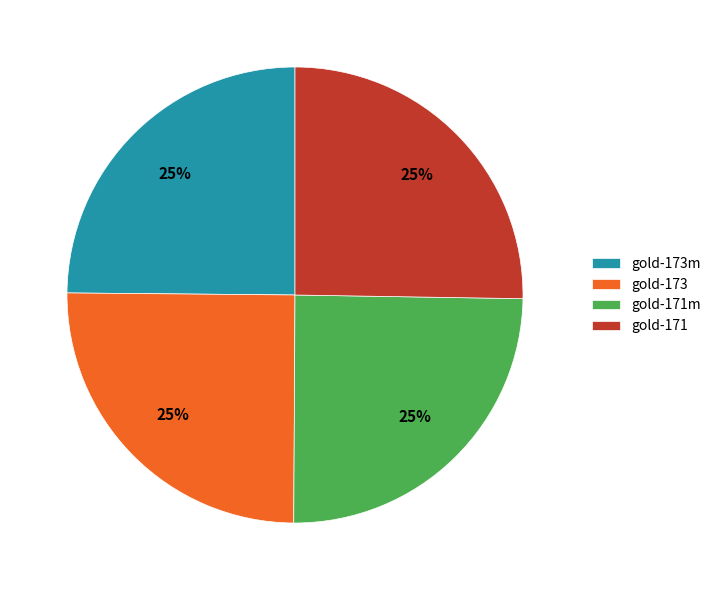

Is there a majority slice in this chart?

No